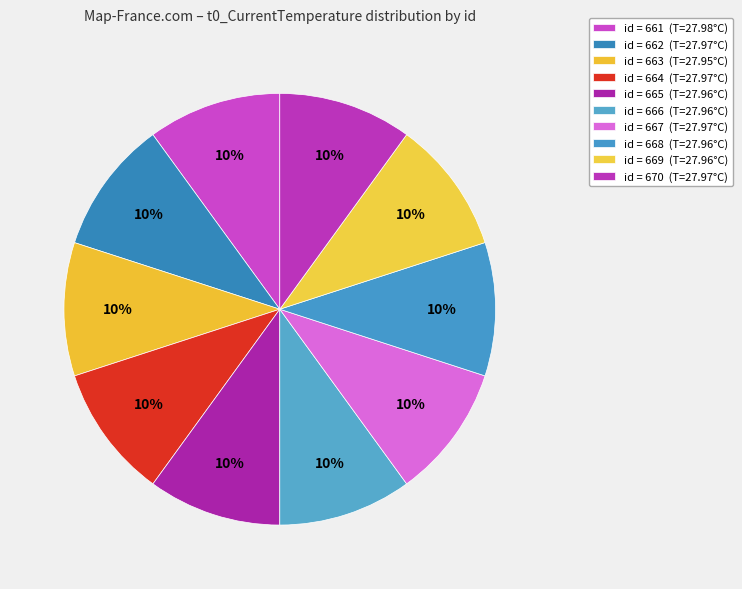

Does any single category account for the majority?

No